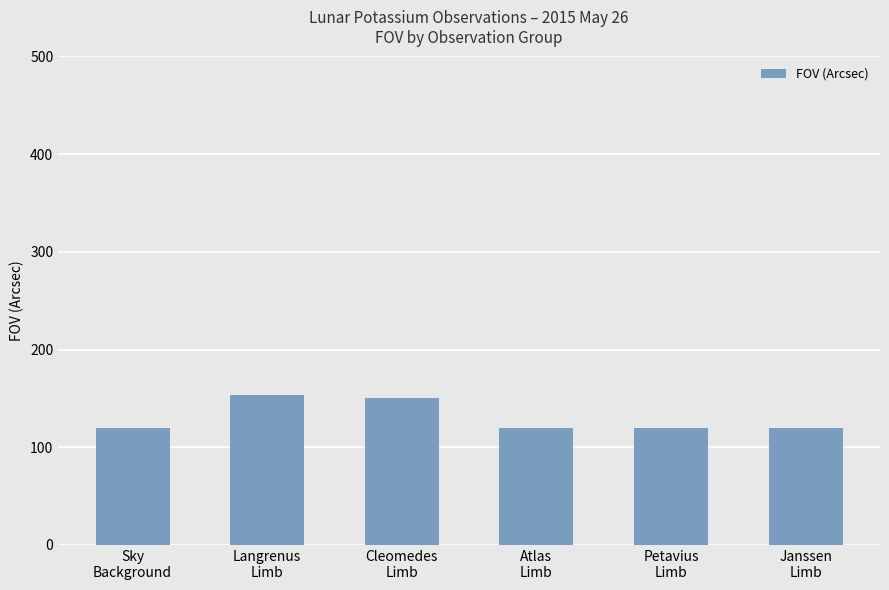

Count the number of categories in the chart.

6